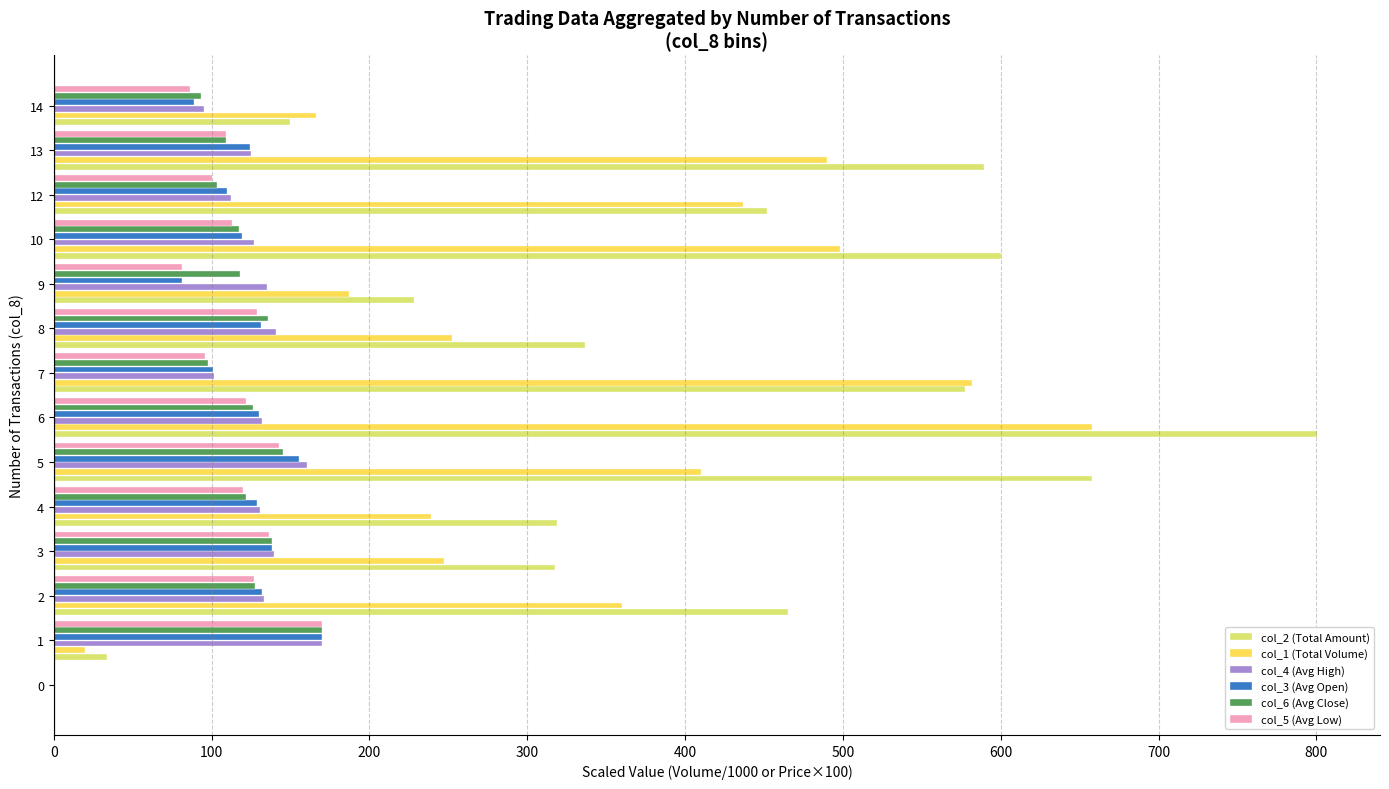

Between 0 and 9, which series saw the biggest shift?

col_2 (Total Amount)